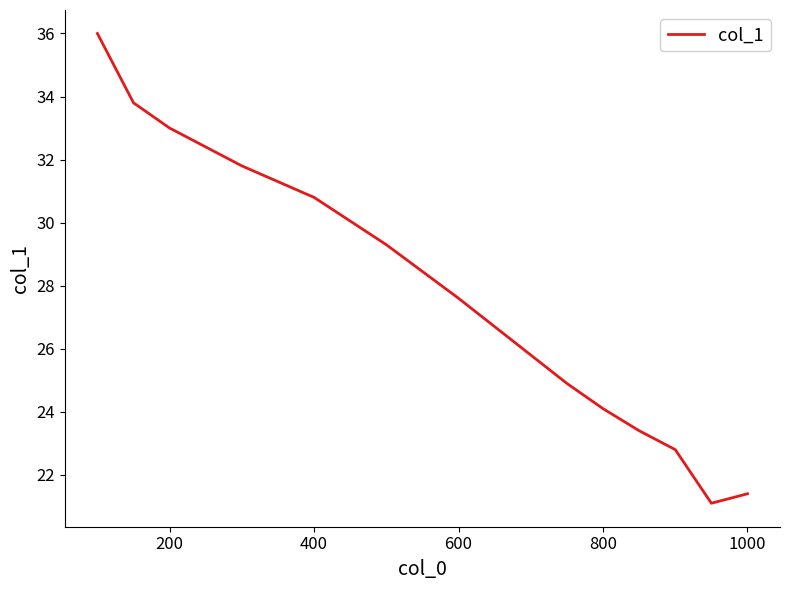

How many lines are shown in the chart?

1